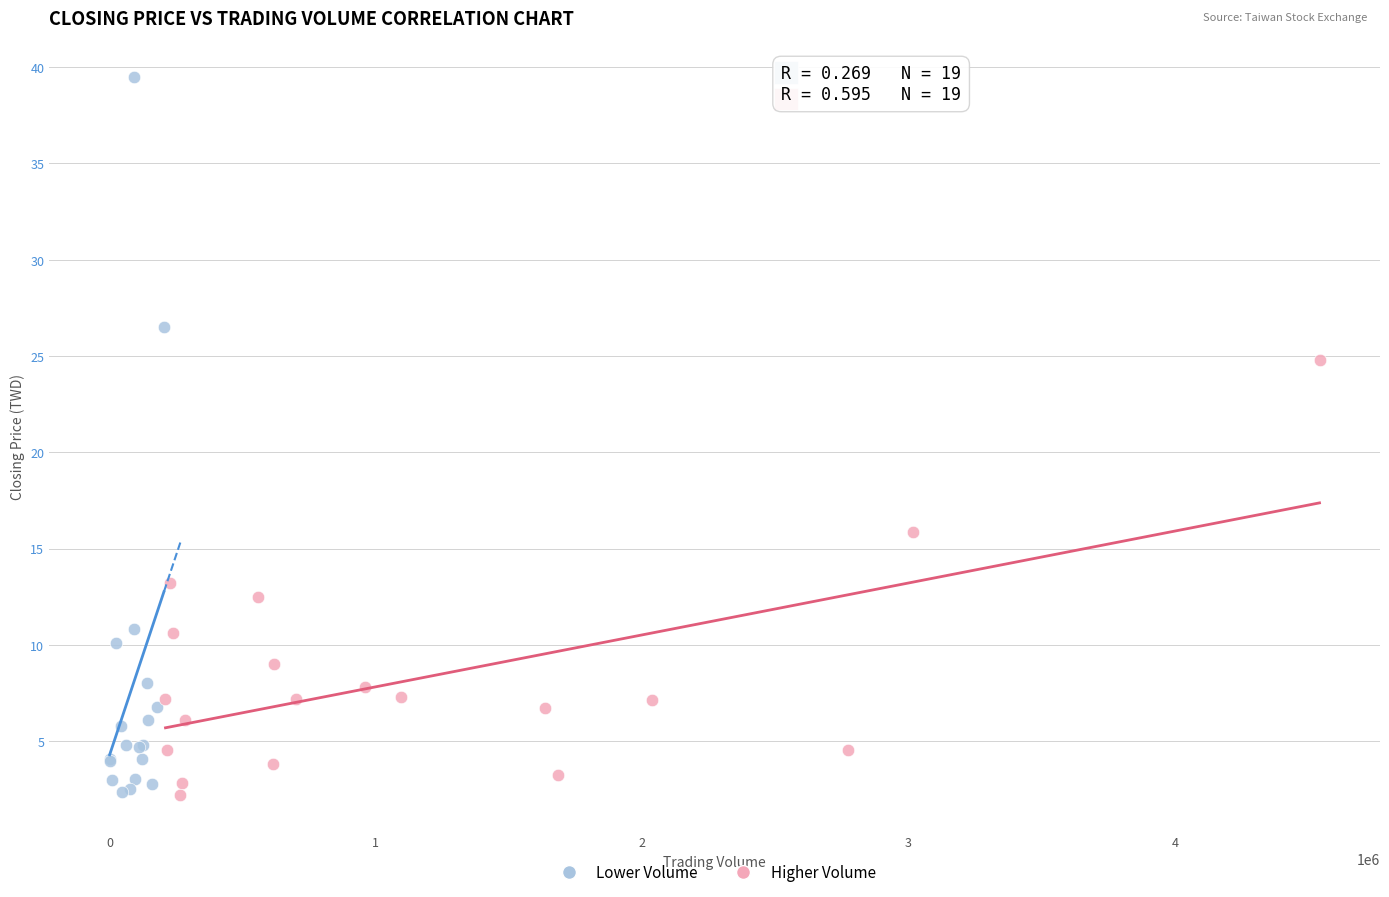

What are all the series names shown in the legend?

Lower Volume, Higher Volume